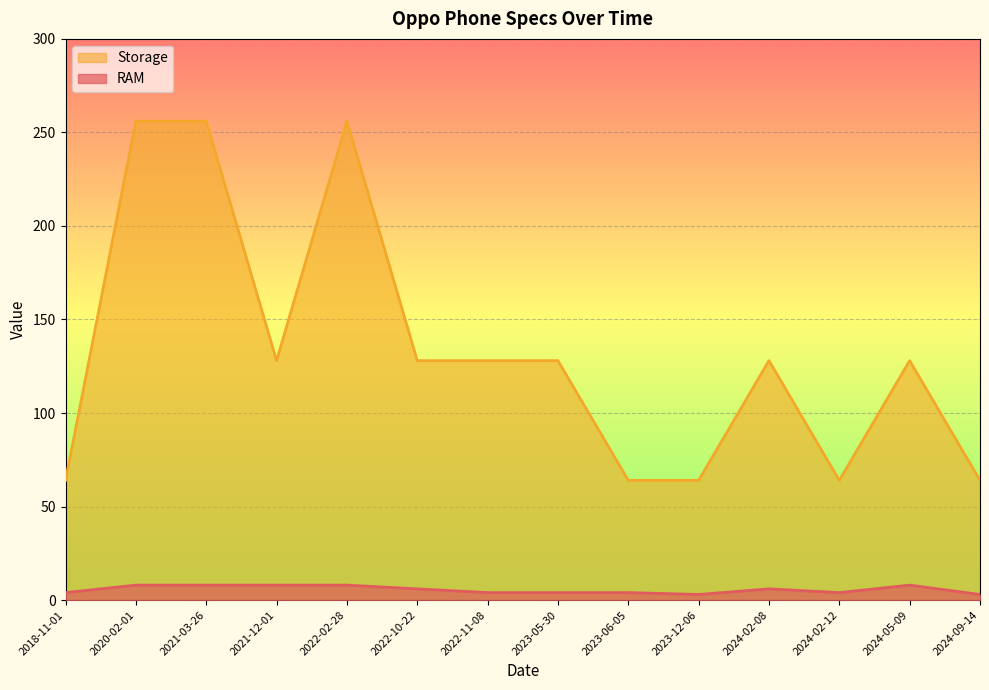

The RAM series shows 8 at 2020-02-01. True or false?

True